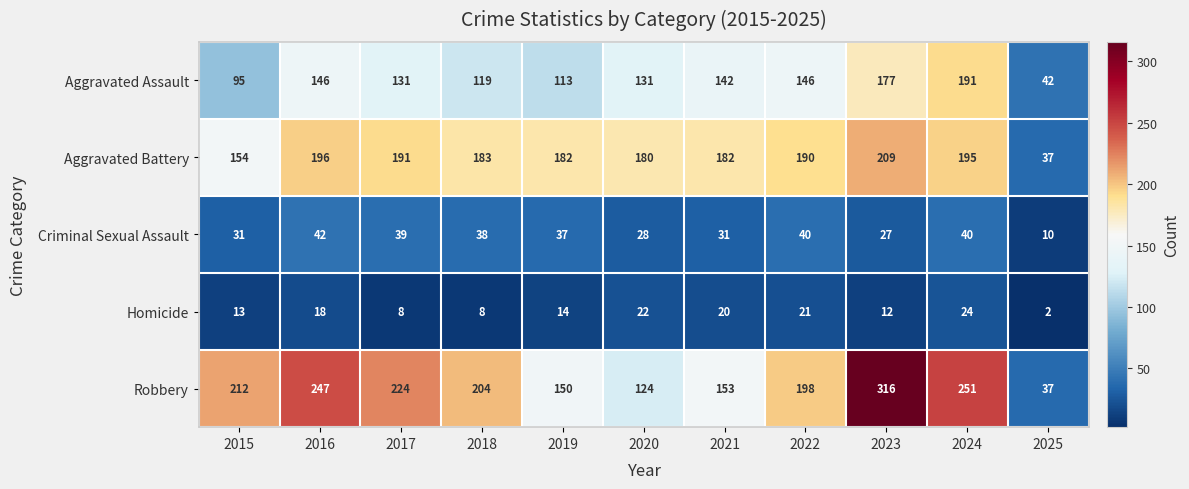

List the series in order of their peak value, lowest first.

Homicide, Criminal Sexual Assault, Aggravated Assault, Aggravated Battery, Robbery